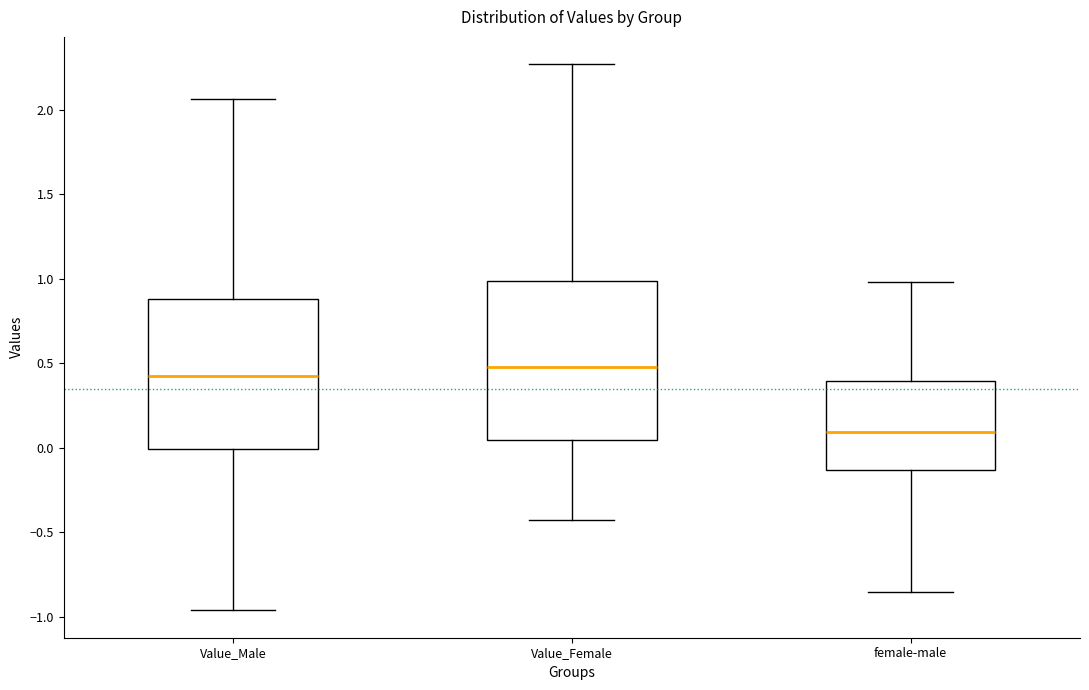

Reading left to right, transcribe this box plot: for each box, give where its median line is, the range the box spans, and where its two whiskers end, as read against the y-axis. The values are not printed on the chart, so give them approximately, as read against the axis.

Value_Male: median 0.45, box 0.00 to 0.90, whiskers -0.95 to 2.05
Value_Female: median 0.50, box 0.05 to 1.00, whiskers -0.45 to 2.25
female-male: median 0.10, box -0.15 to 0.40, whiskers -0.85 to 1.00